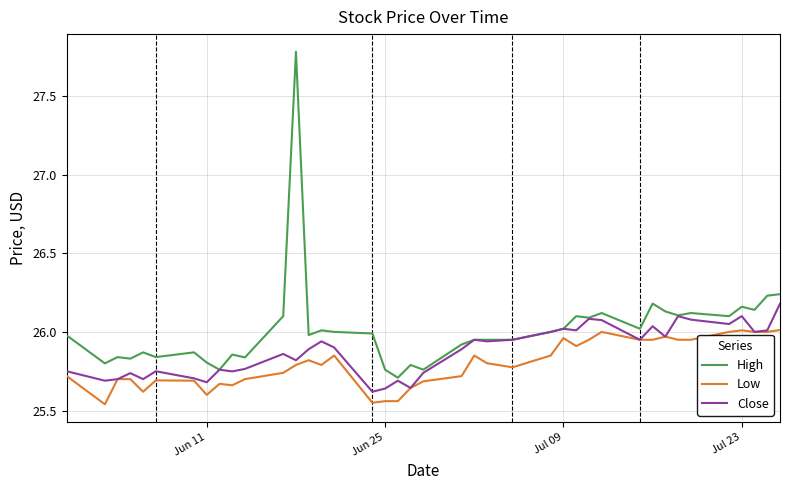

List the series in order of their overall mean, highest first.

High, Close, Low